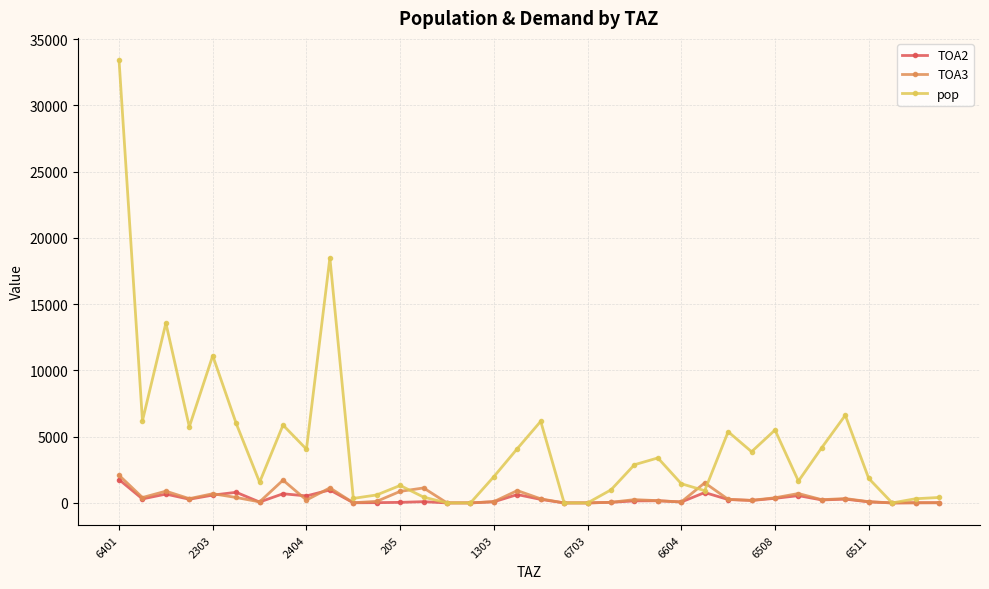

What is the value of the pop point at the 22nd from the left?

987.5